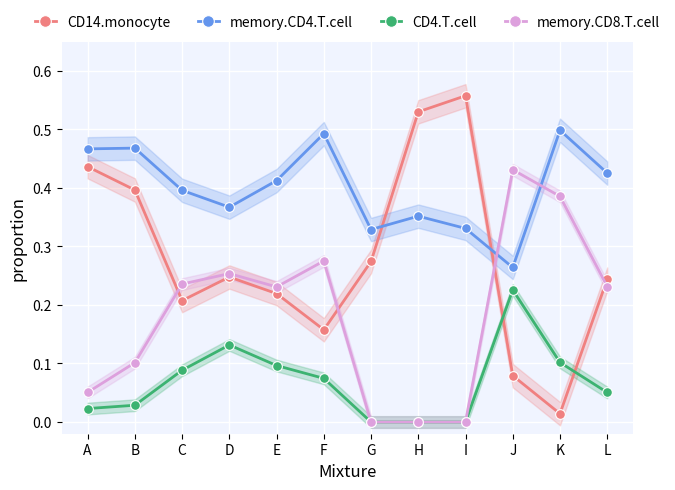

Reading left to right, list all the values displayed in this chart.

CD14.monocyte: A=0.4	B=0.4	C=0.2	D=0.2	E=0.2	F=0.2	G=0.3	H=0.5	I=0.6	J=0.1	K=0.0	L=0.2
memory.CD4.T.cell: A=0.5	B=0.5	C=0.4	D=0.4	E=0.4	F=0.5	G=0.3	H=0.4	I=0.3	J=0.3	K=0.5	L=0.4
CD4.T.cell: A=0.0	B=0.0	C=0.1	D=0.1	E=0.1	F=0.1	G=0.0	H=0.0	I=0.0	J=0.2	K=0.1	L=0.1
memory.CD8.T.cell: A=0.1	B=0.1	C=0.2	D=0.3	E=0.2	F=0.3	G=0.0	H=0.0	I=0.0	J=0.4	K=0.4	L=0.2